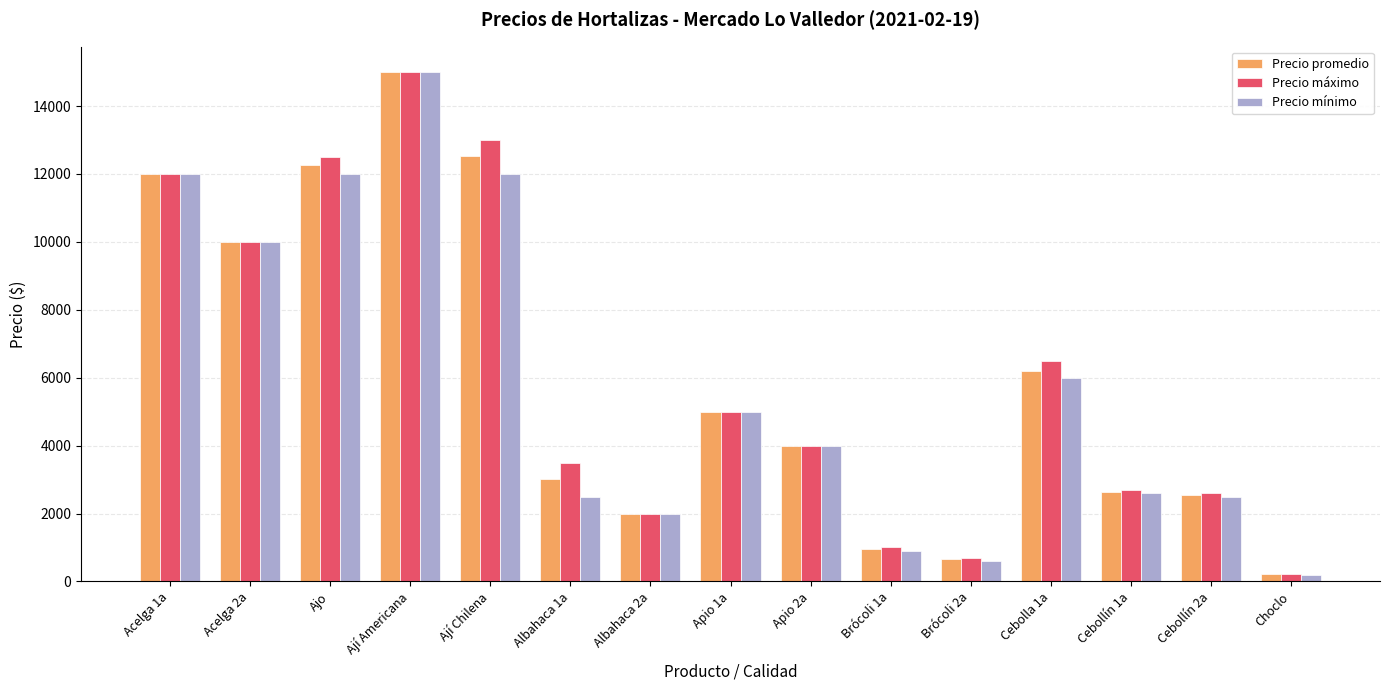

Where is Precio máximo nearest to the value 7615?

Cebolla 1a